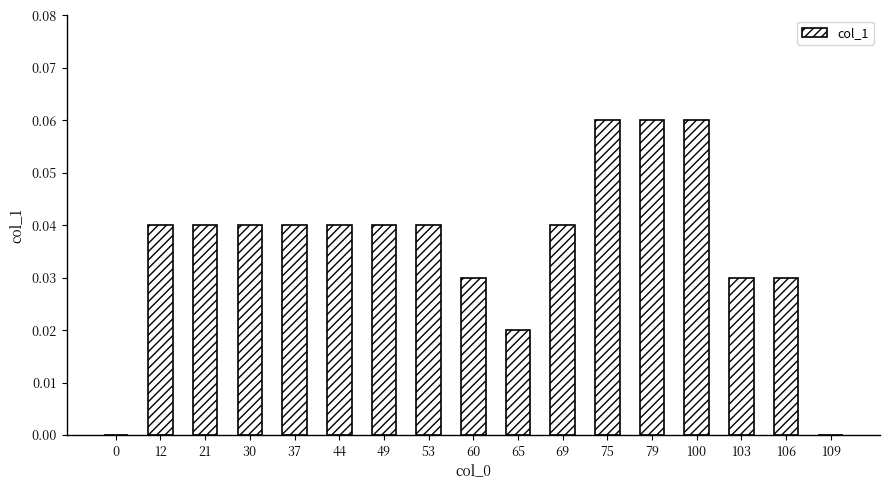

Is it true that the value at 65 is 0.0?

True